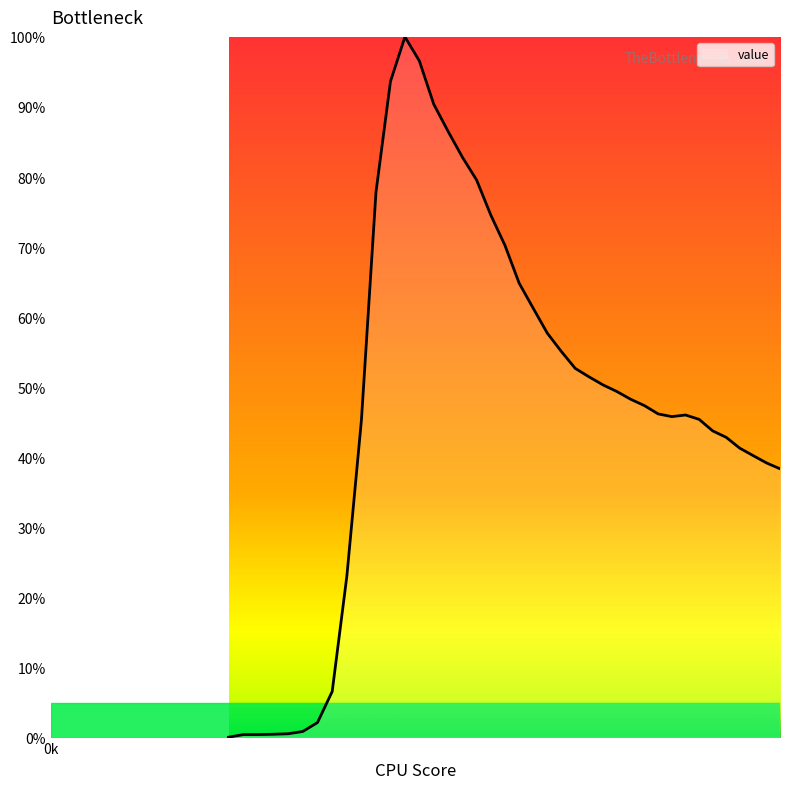

What is the maximum value shown in the chart?

100.0